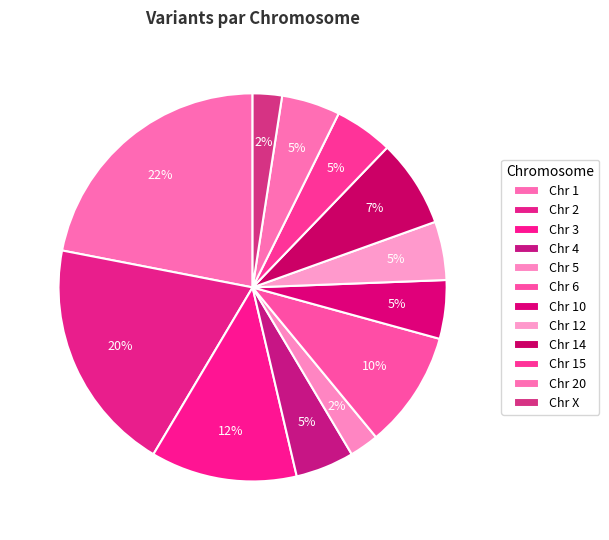

Which slice is the largest?

1